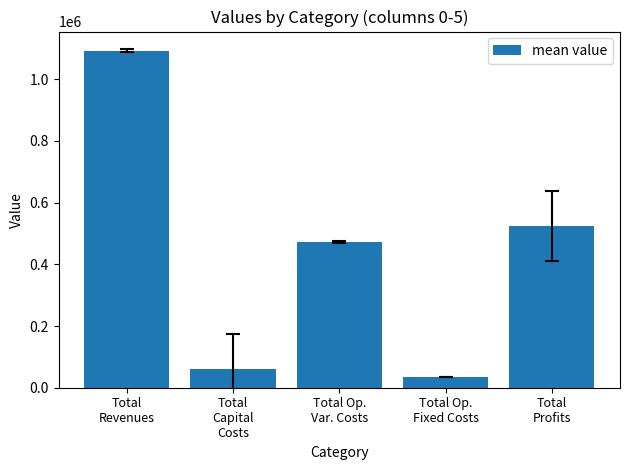

List the labels in order of value, smallest first.

Total Op.
Fixed Costs, Total
Capital
Costs, Total Op.
Var. Costs, Total
Profits, Total
Revenues